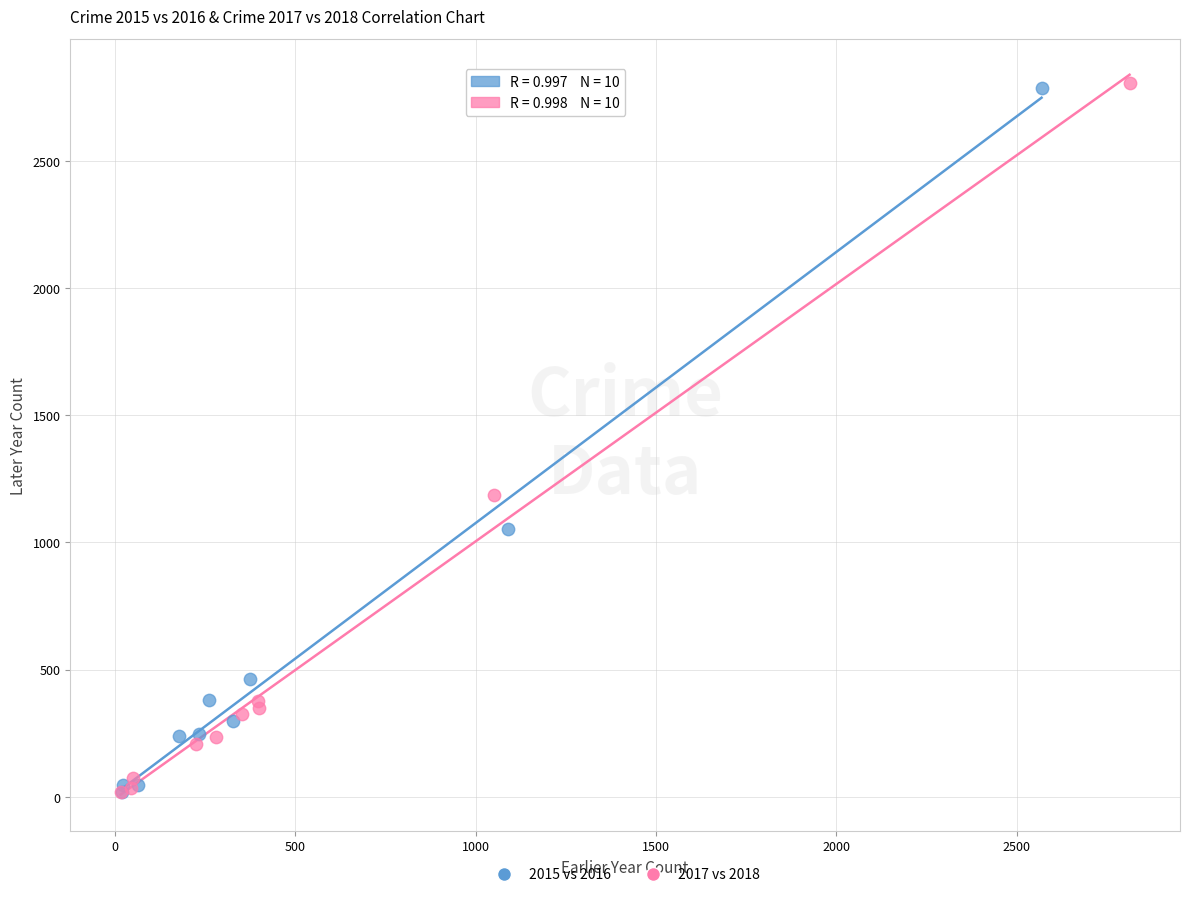

What are all the series names shown in the legend?

2015 vs 2016, 2017 vs 2018